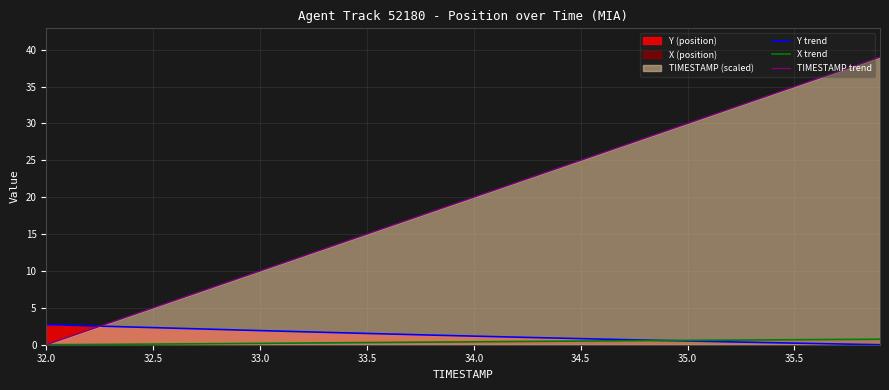

Which series has the largest total across all categories?

TIMESTAMP trend